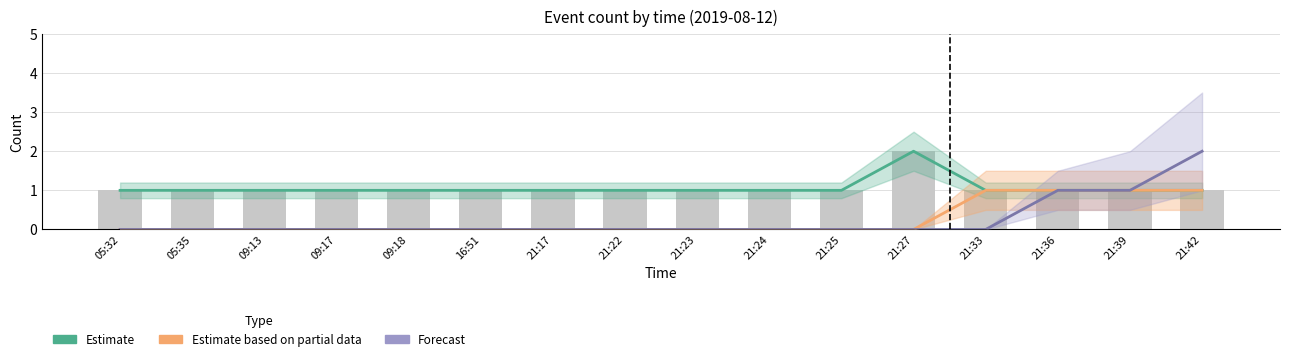

True or false: Estimate has a value of 1 at 21:27.

False